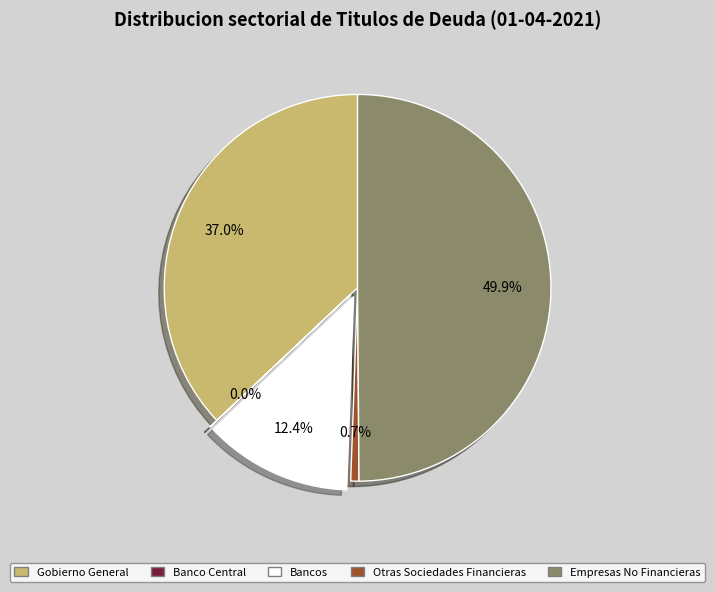

What percentage is NOT represented by Otras Sociedades Financieras?

99.3%